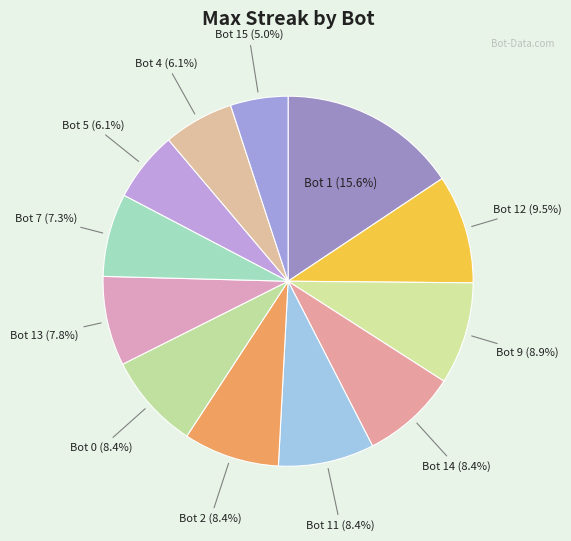

Is Bot 5 the majority of the pie?

No